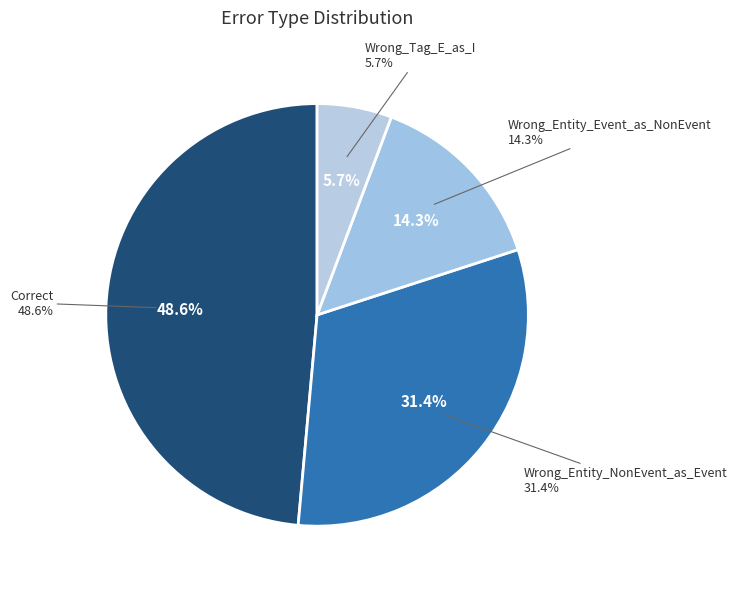

What percentage do Correct and Wrong_Entity_Event_as_NonEvent together represent?

62.9%